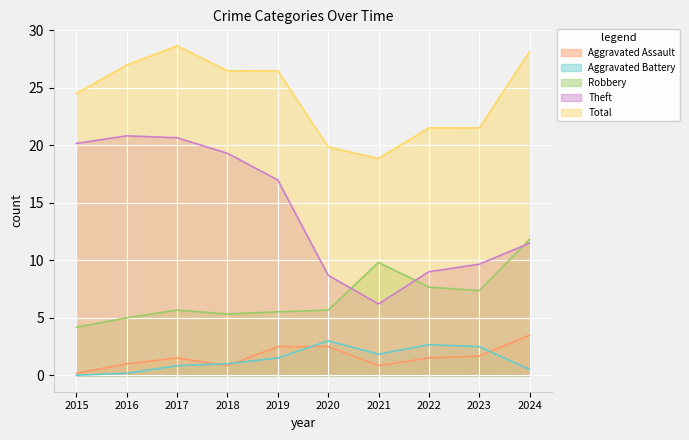

What is the spread (max minus min) of values at 2015?

24.5